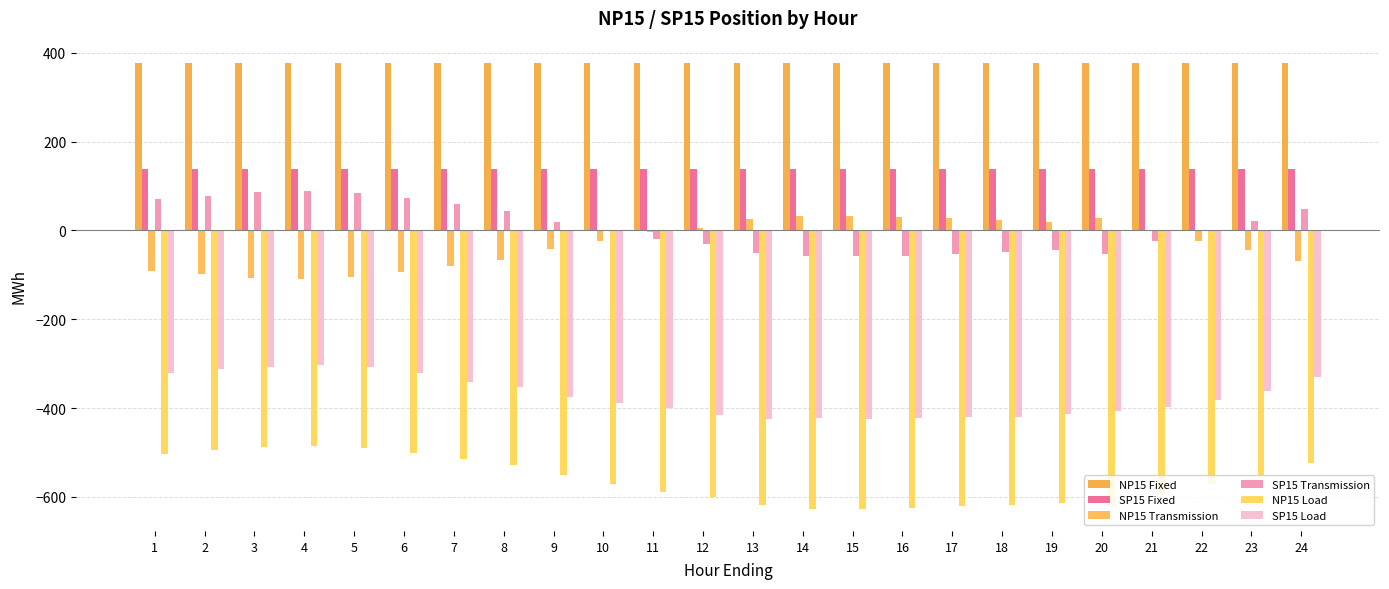

The NP15 Fixed series shows 377.0 at 6. True or false?

True